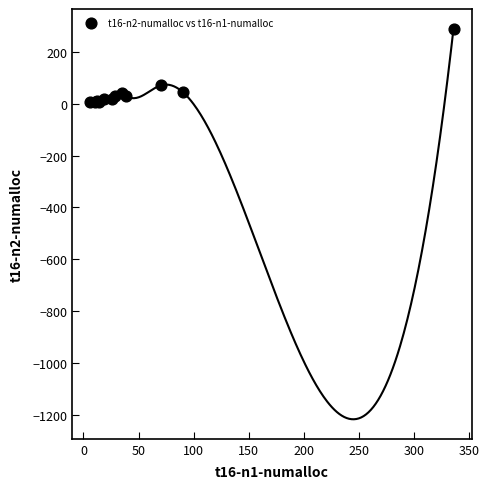

What Y value in the scatter plot is closest to 147?

70.9